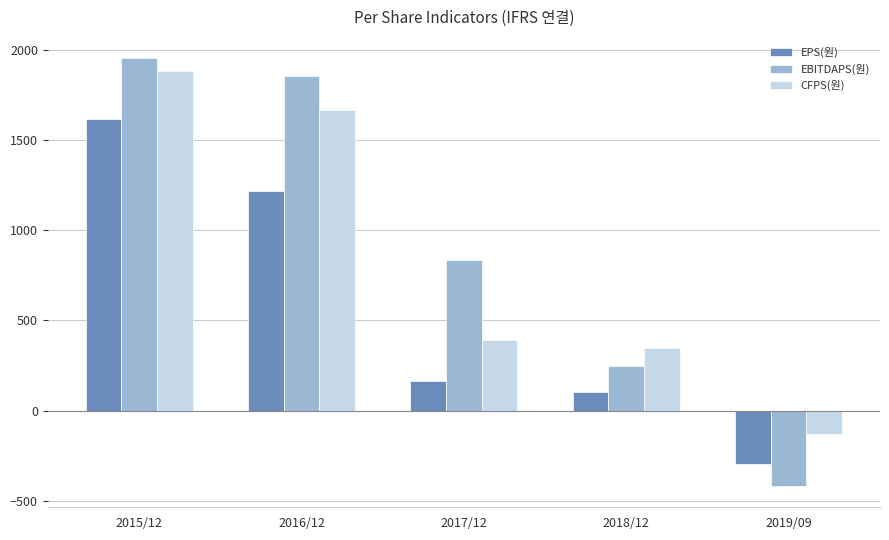

Rank the categories by EBITDAPS(원) value from highest to lowest.

2015/12, 2016/12, 2017/12, 2018/12, 2019/09